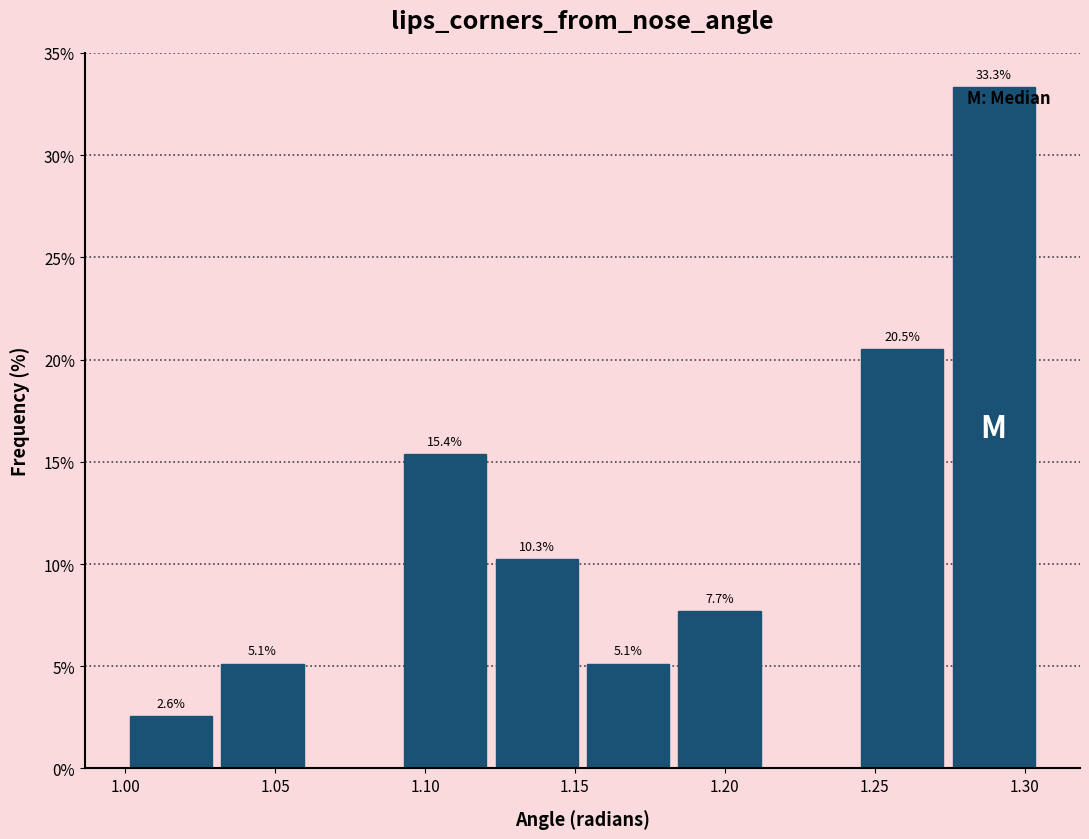

Over which range of the x-axis is the bar tallest?

1.275 to 1.305